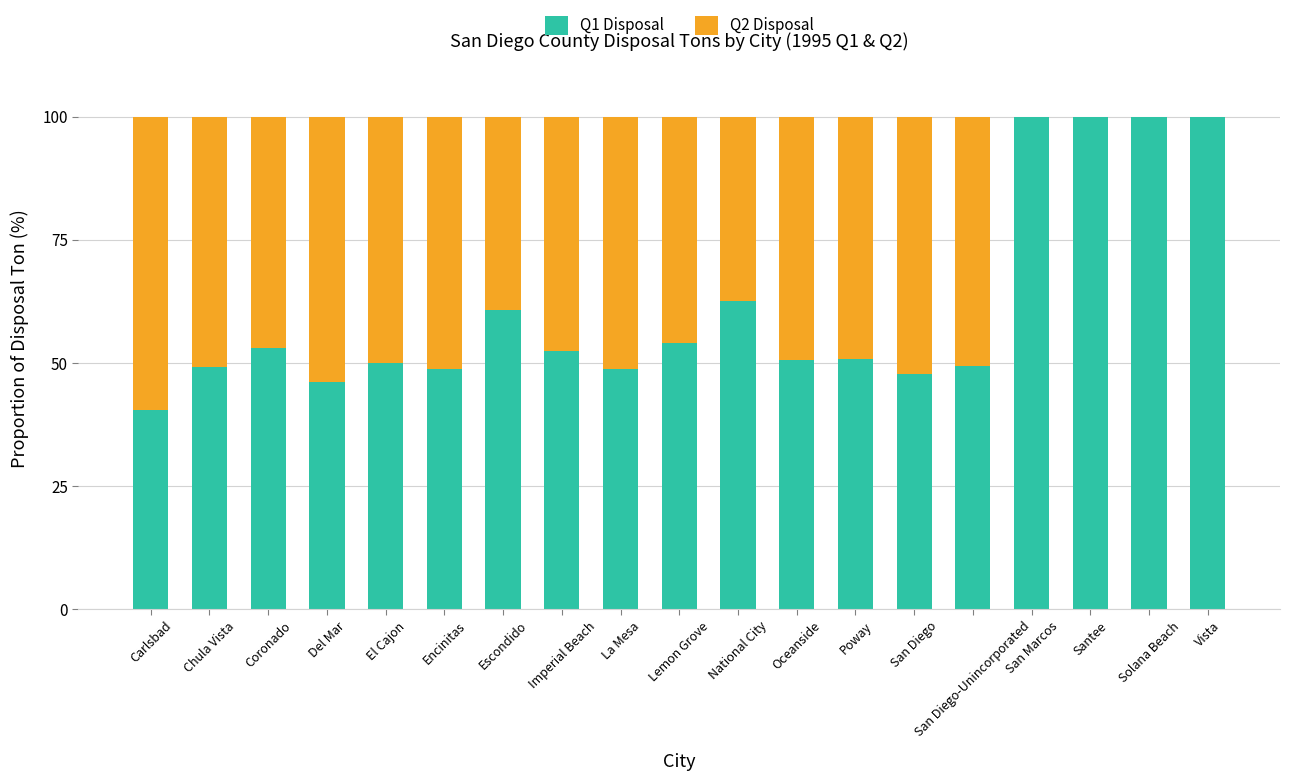

What is the total value across all series at Poway?

100.0